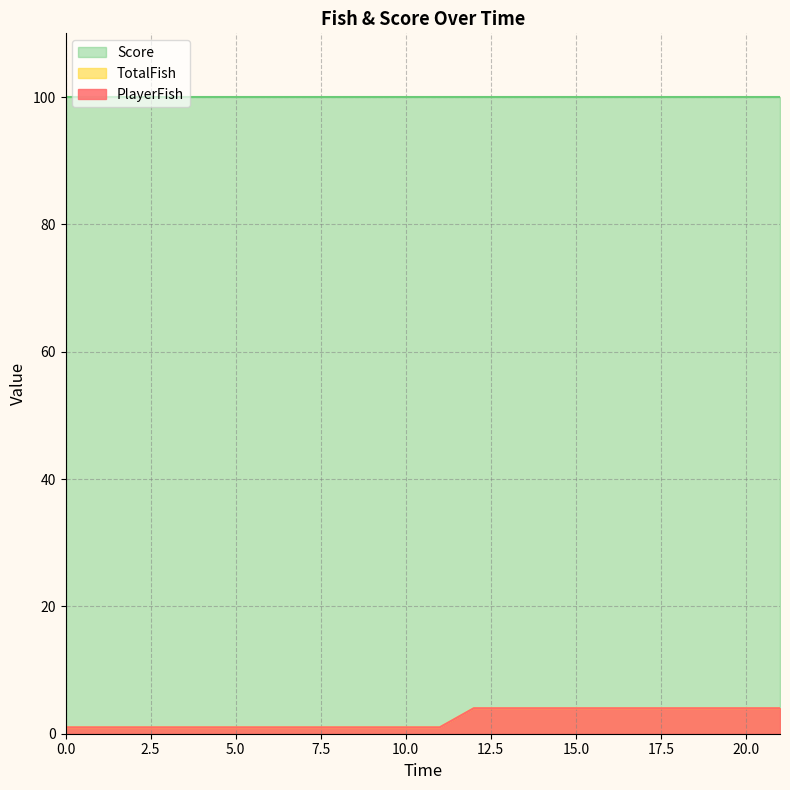

How many TotalFish values are between 1 and 4?

22